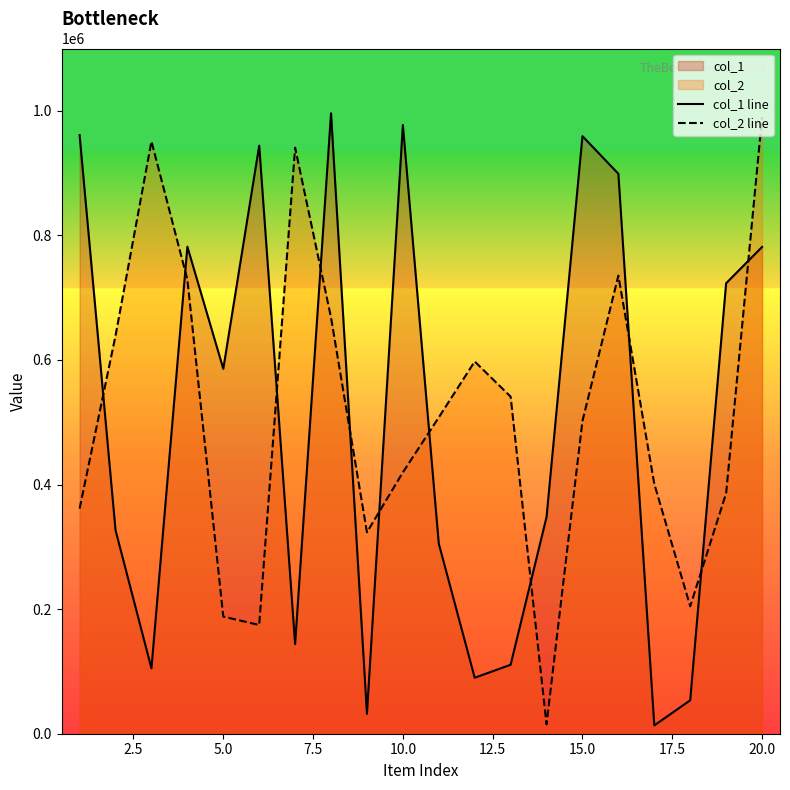

The value of col_1 line at 5.0 is 585778. True or false?

True